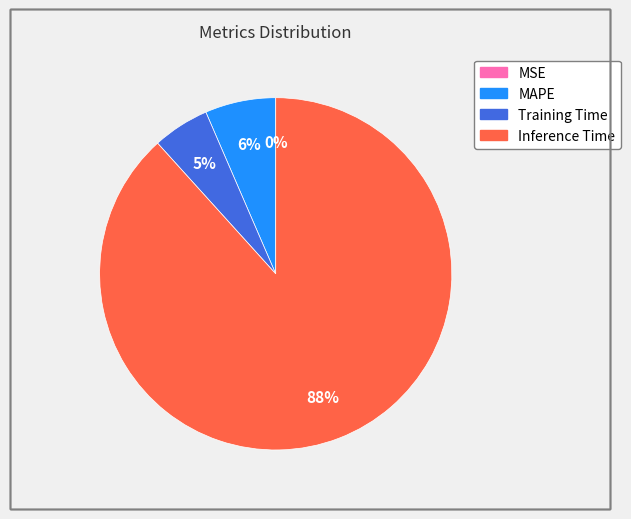

To the nearest percent, what is the average slice percentage?

25%